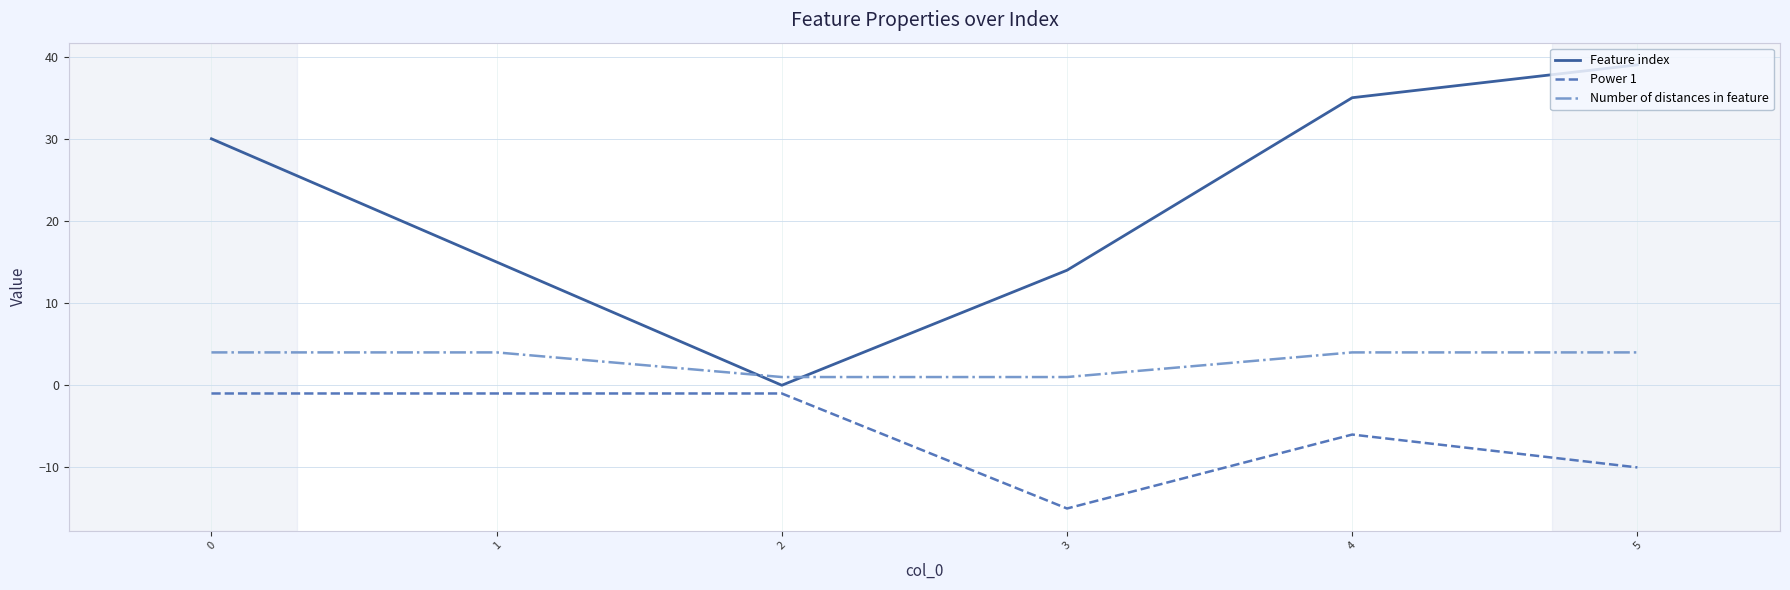

At 0, list the series in order from largest to smallest.

Feature index, Number of distances in feature, Power 1